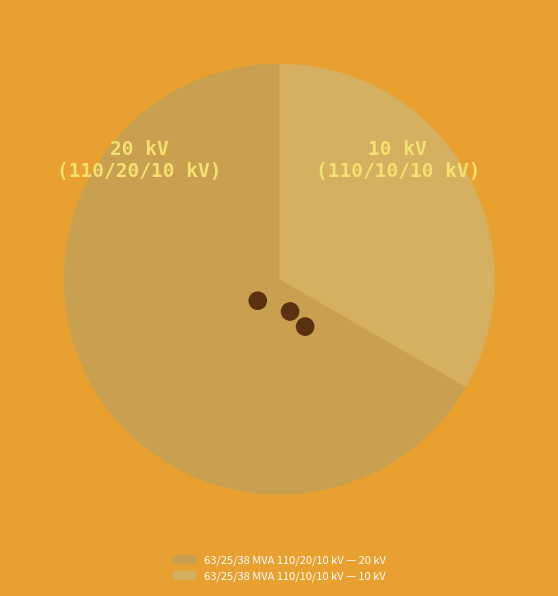

What is the change in value from 63/25/38 MVA 110/20/10 kV to 63/25/38 MVA 110/10/10 kV?

-10